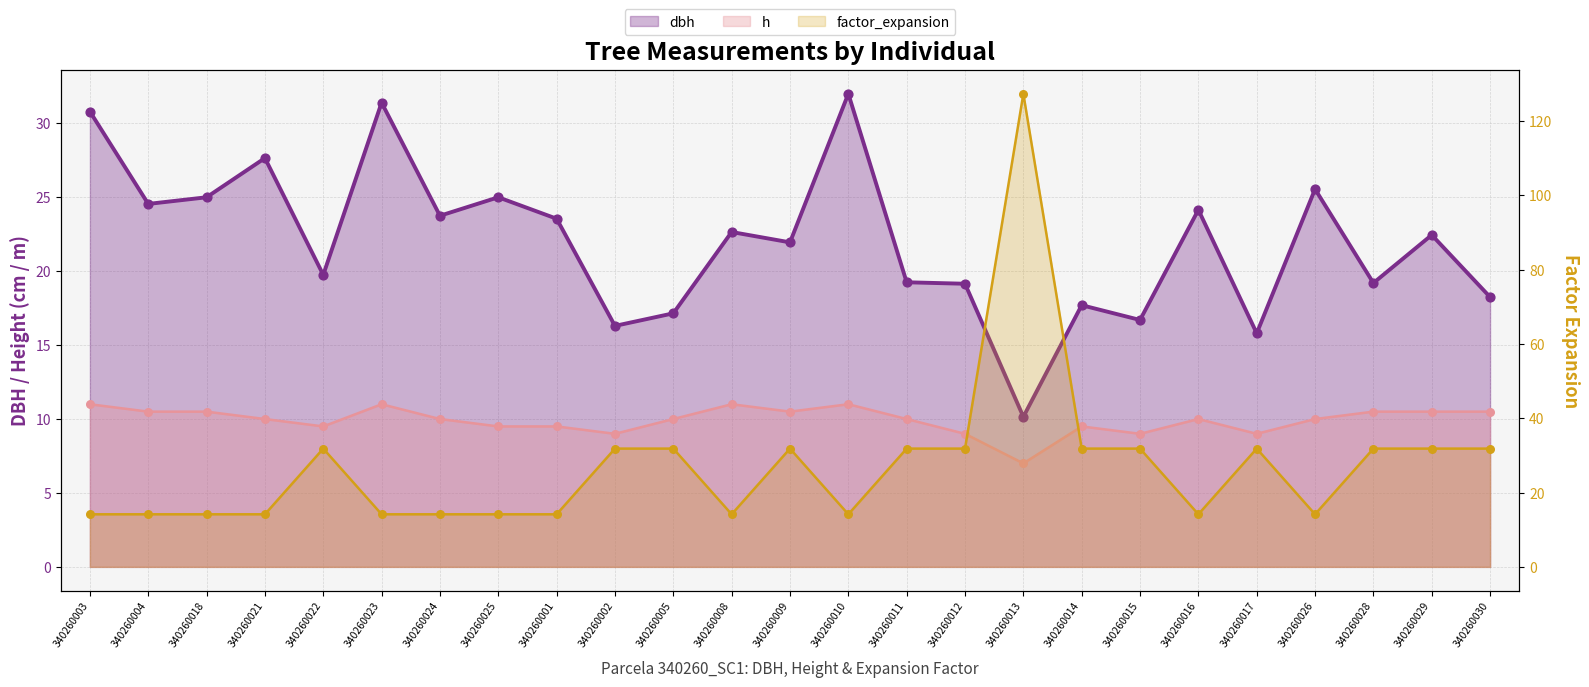

What are all the series names shown in the legend?

dbh, h, factor_expansion